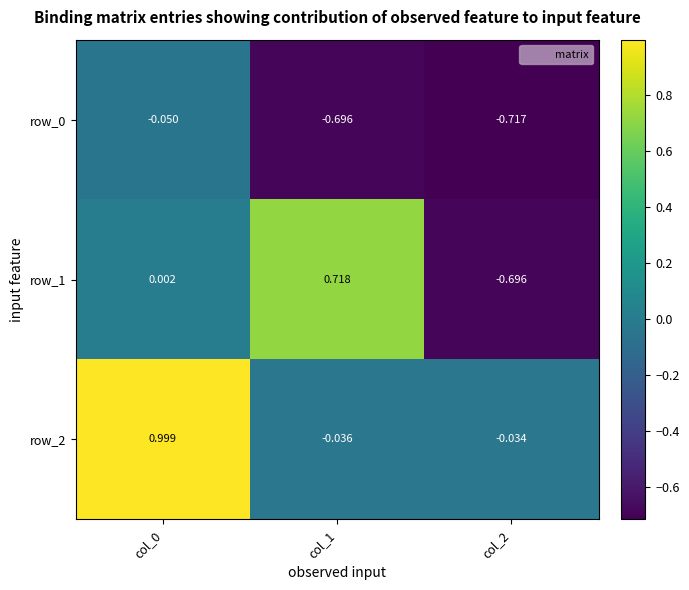

Which series has the widest spread of values?

row_1